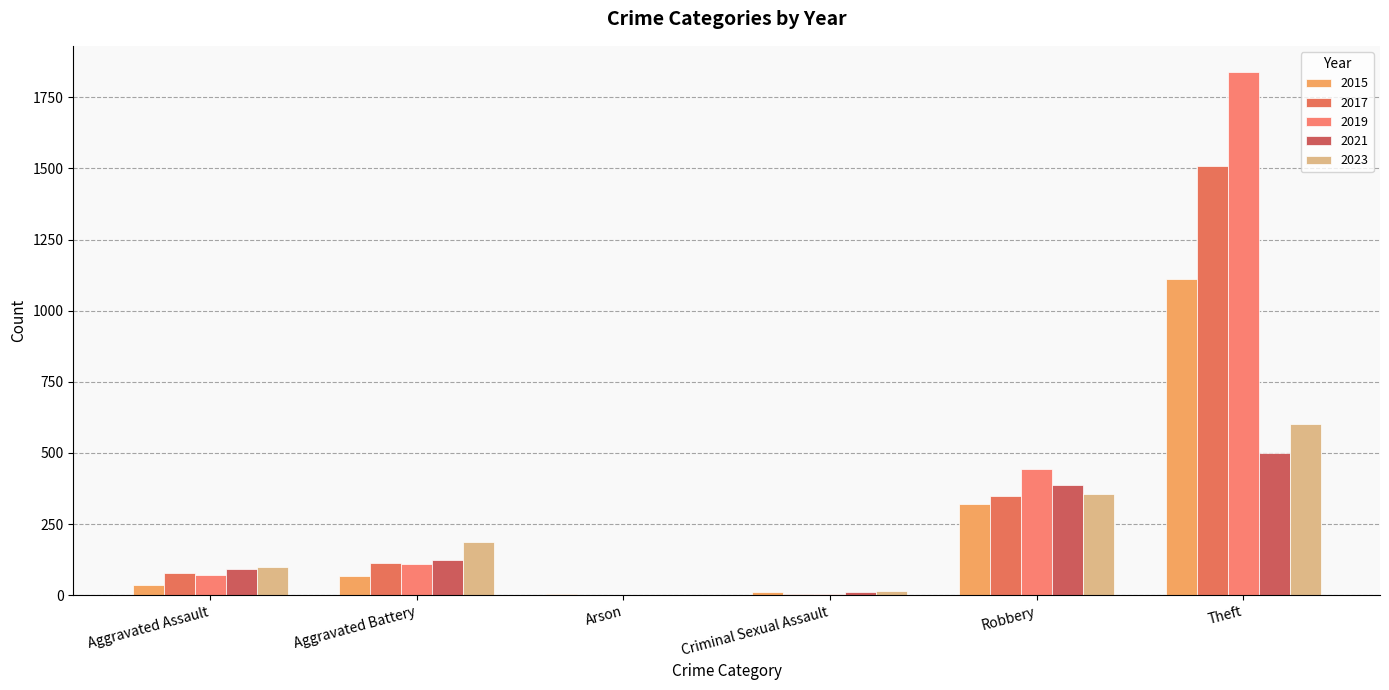

Which series has the widest spread of values?

2019